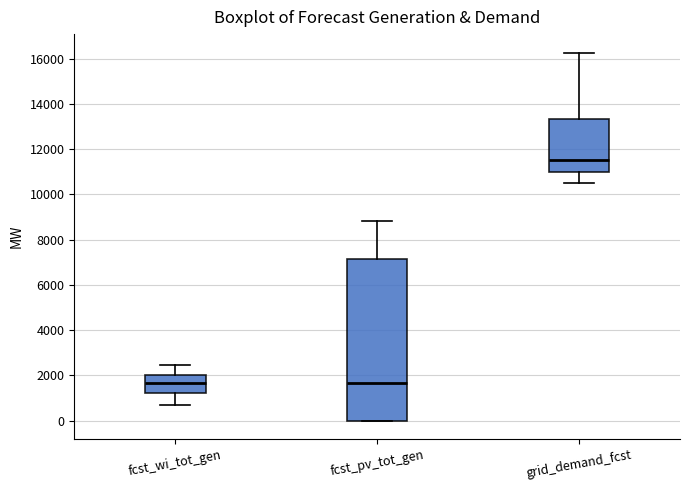

Where does the upper whisker of the box for fcst_pv_tot_gen end on the y-axis? The values are not printed on the chart, so give them approximately, as read against the axis.

8800